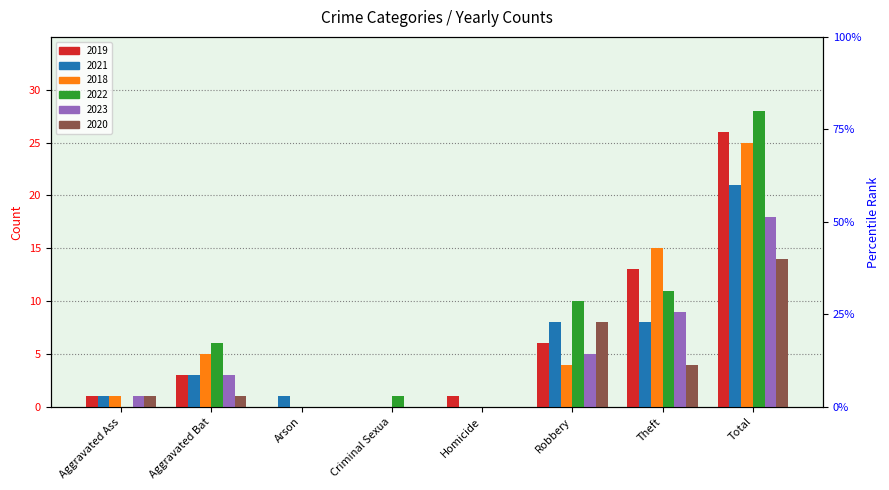

At which category is the sum across all series the highest?

Total